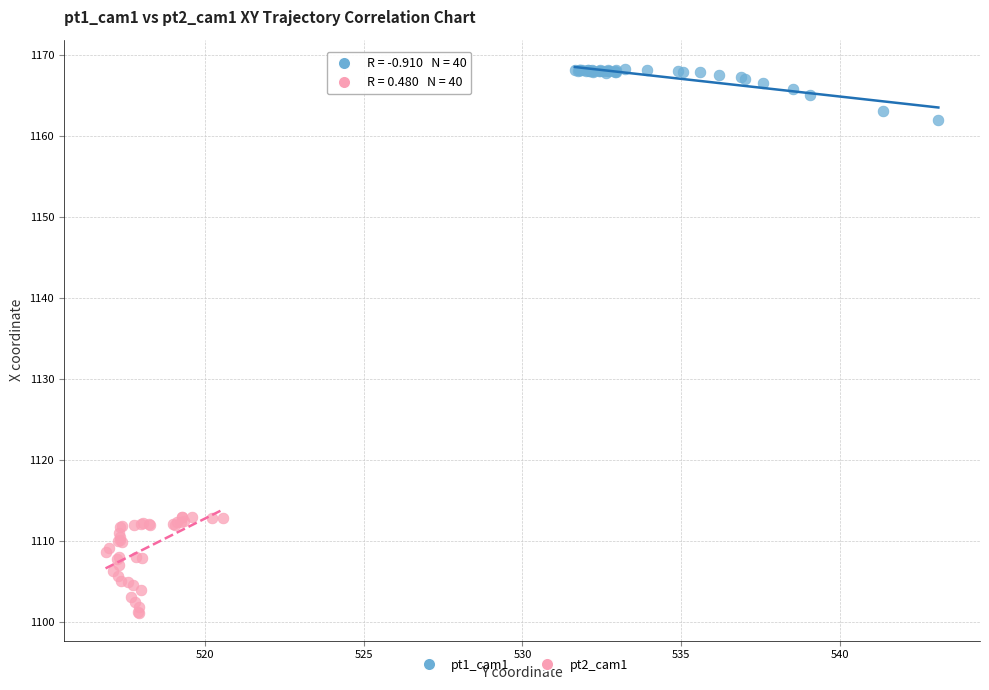

Which series reaches the maximum Y coordinate?

pt1_cam1